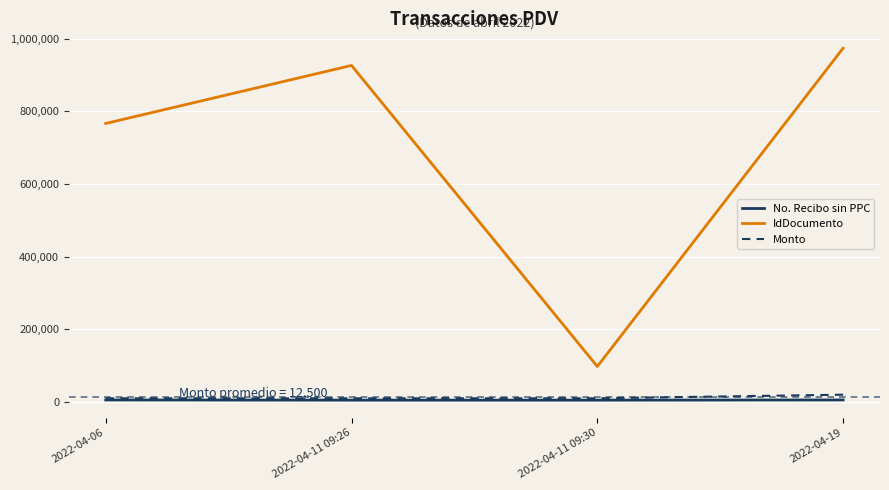

List the series in order of their peak value, lowest first.

No. Recibo sin PPC, Monto, IdDocumento